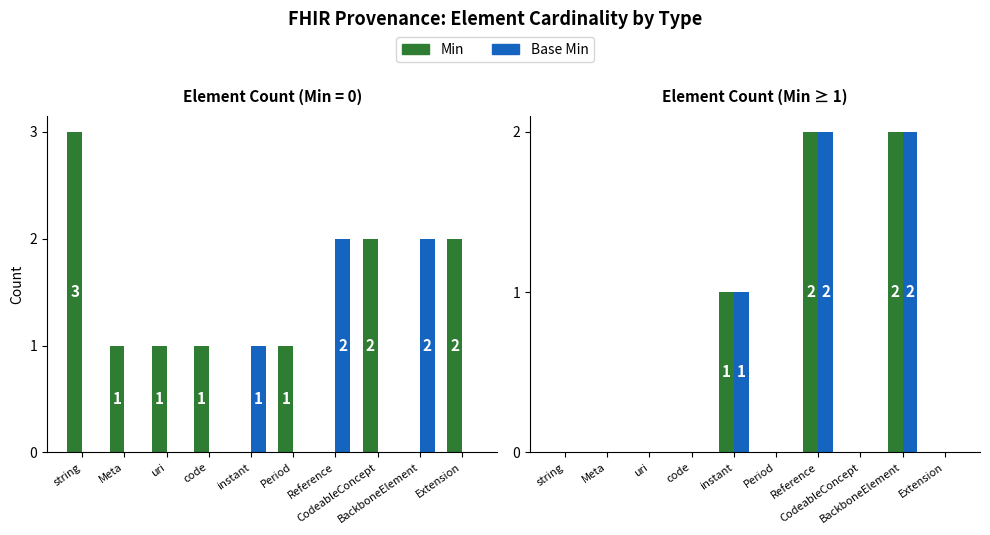

What is the total value across all series at BackboneElement?

4